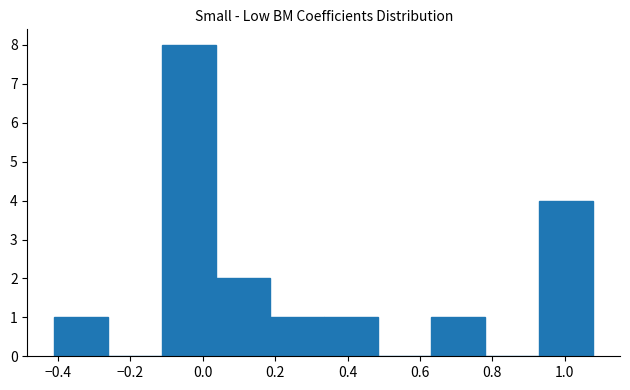

Over which range of the x-axis is the bar tallest?

-0.12 to 0.04